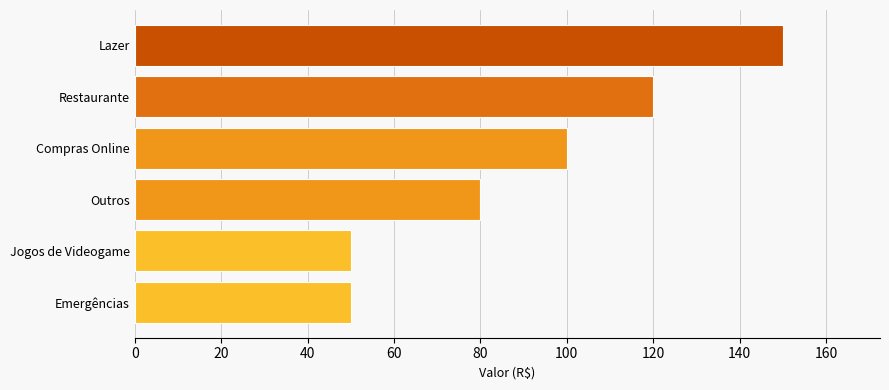

What is the maximum value shown in the chart?

150